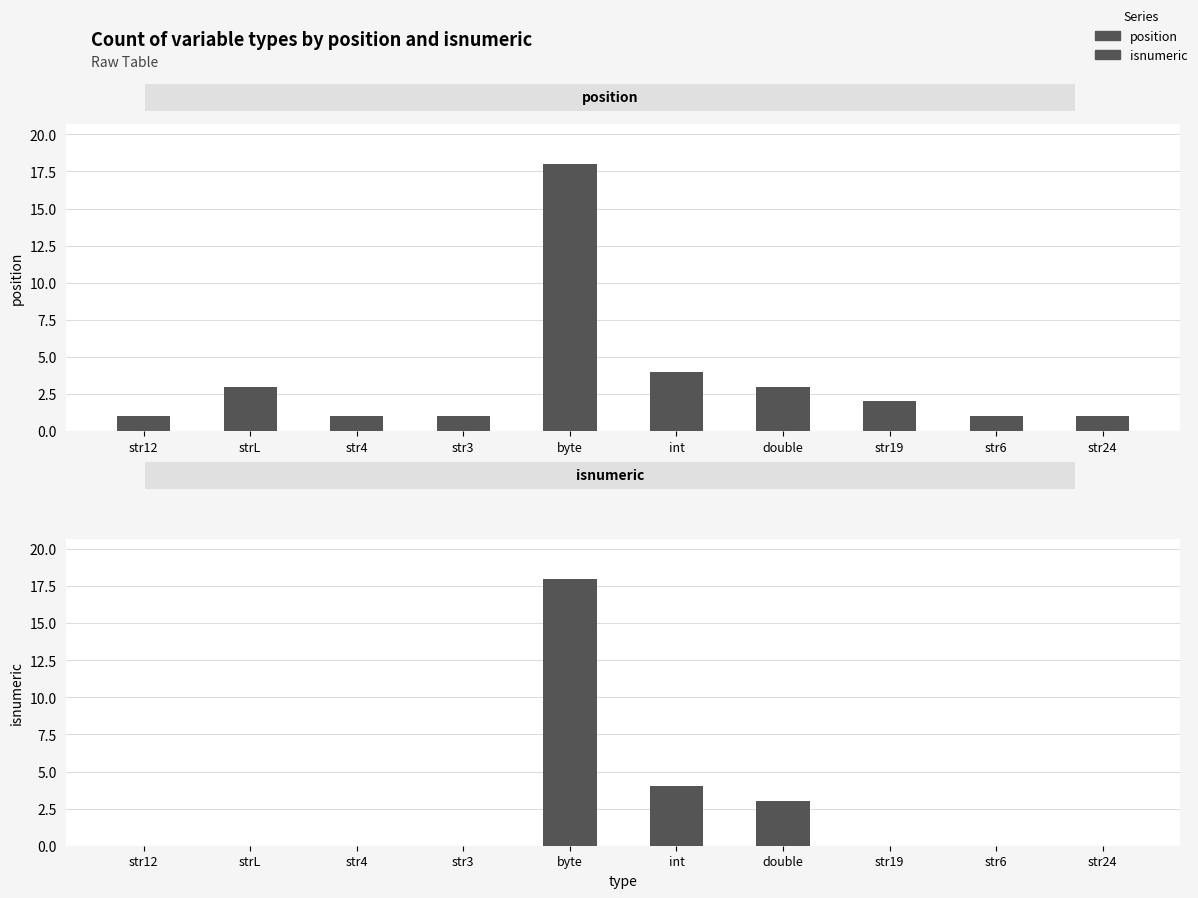

Between str4 and double, which series saw the biggest shift?

isnumeric